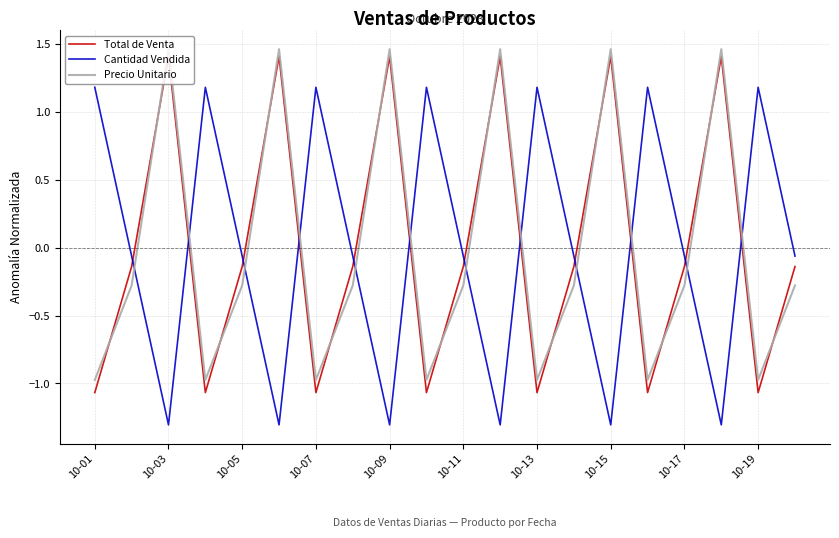

How many times do Precio Unitario and Total de Venta cross each other?

13